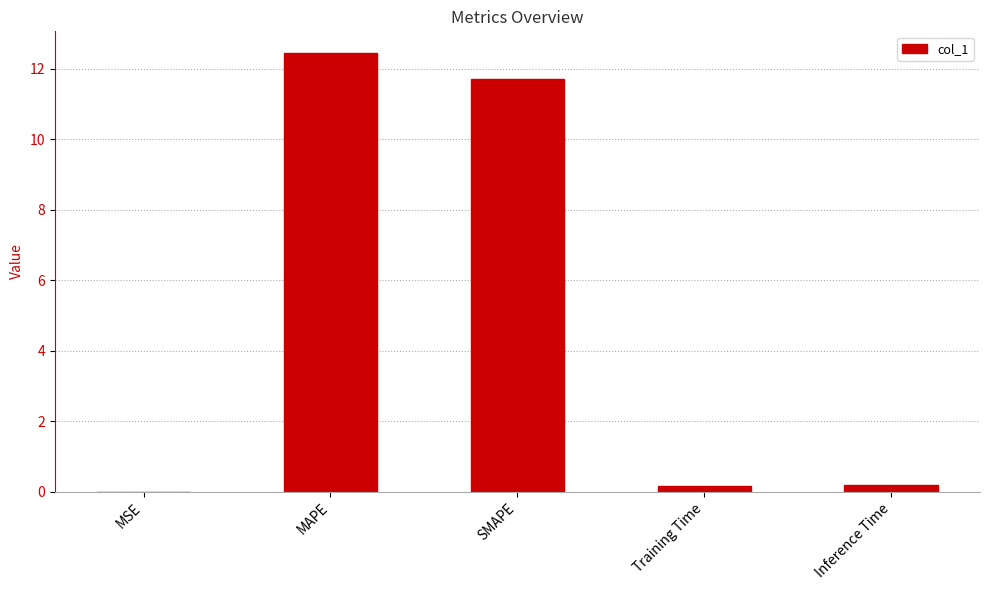

What is the difference between the values at Training Time and MAPE?

12.3